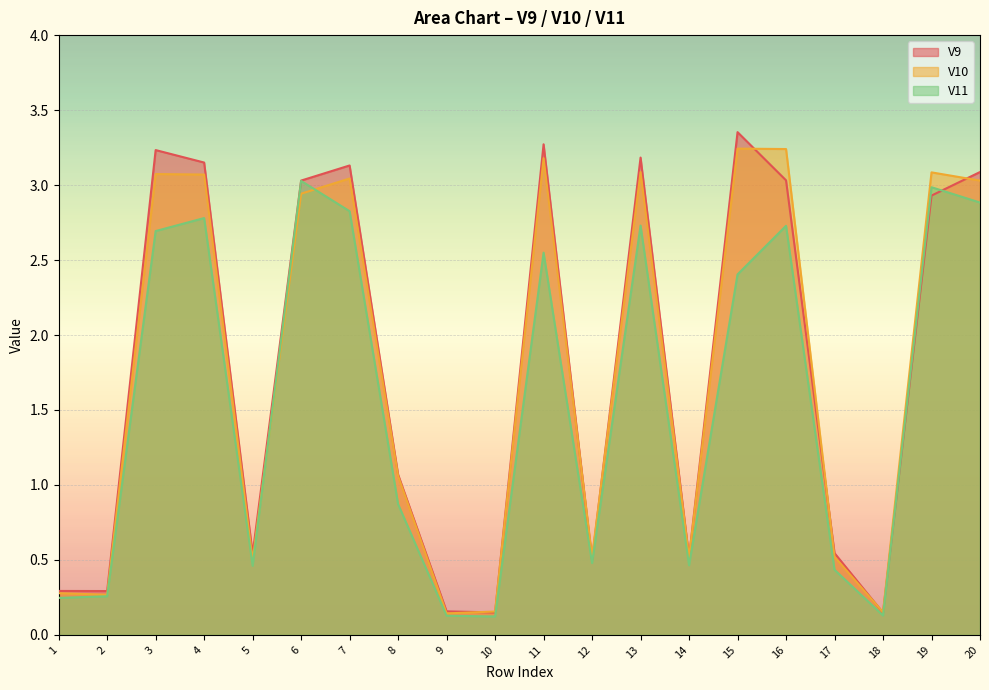

What is the sum of all V11 values?

31.2